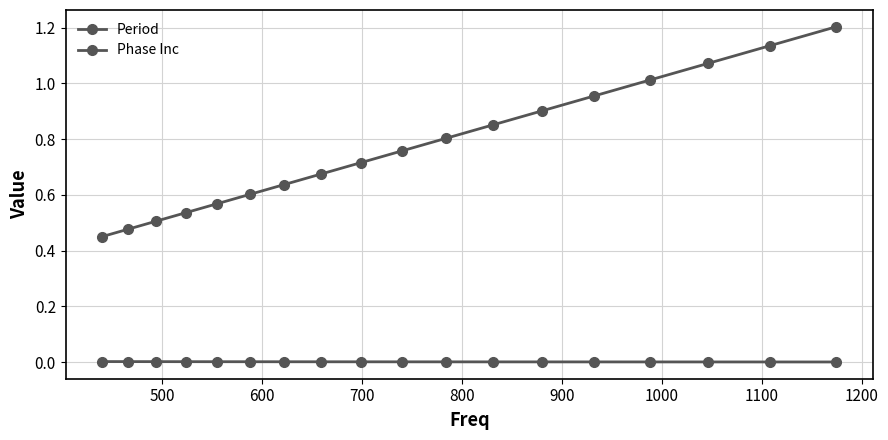

Count the number of data series in this chart.

2